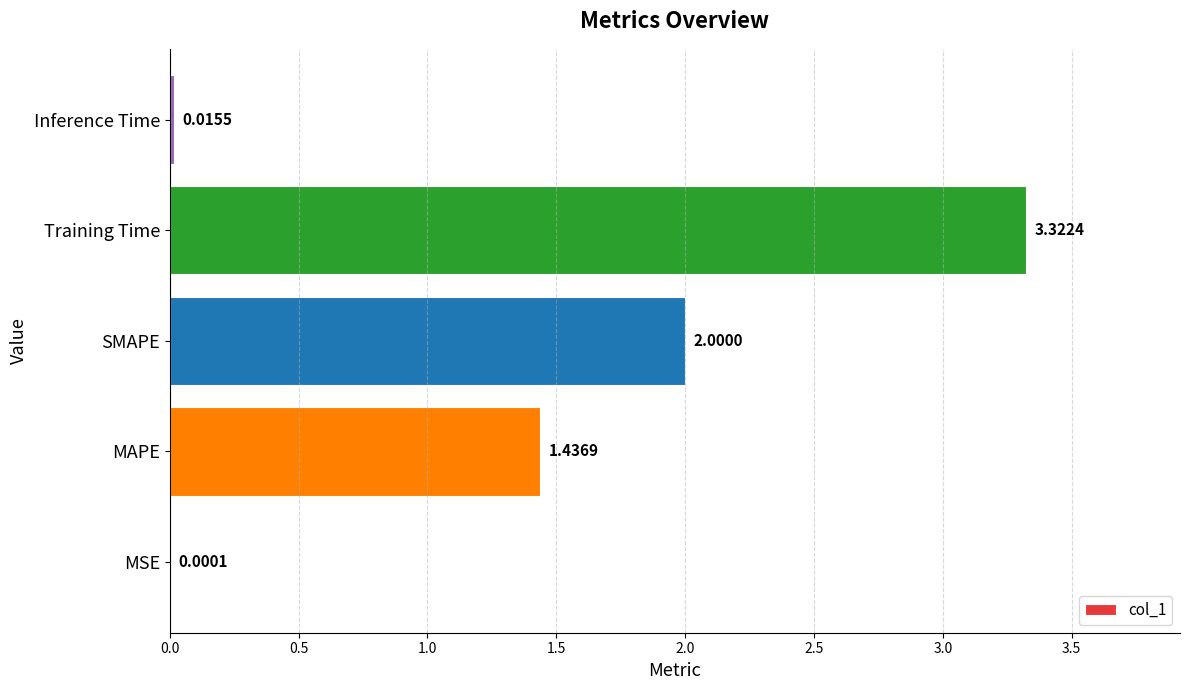

Where is the data nearest to the value 1?

MAPE